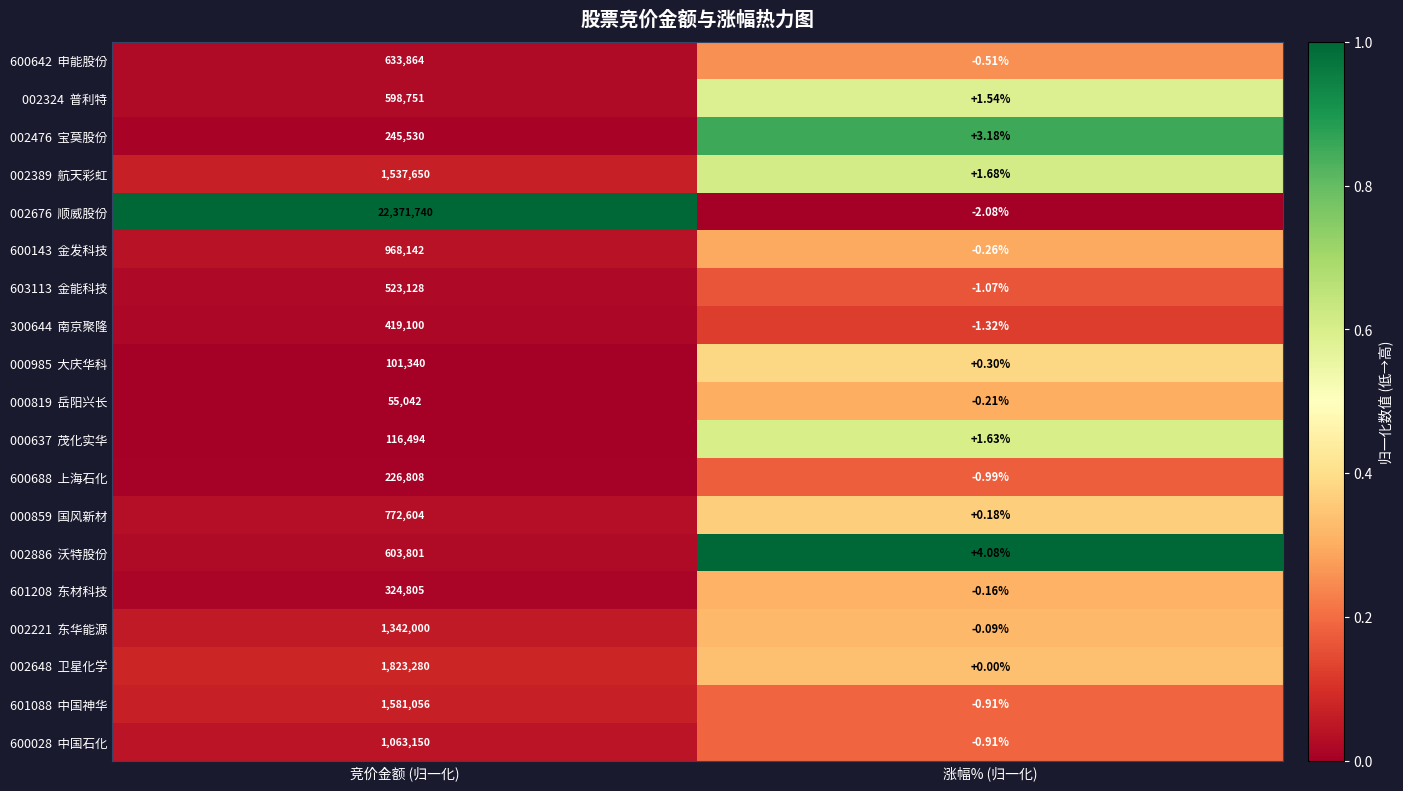

Which label corresponds to the smallest value in the chart?

涨幅% (归一化)